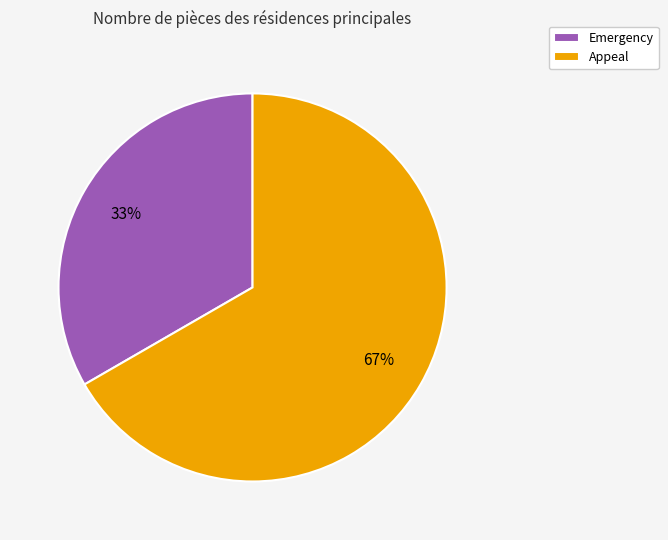

The Emergency slice represents 33% of the pie. True or false?

True